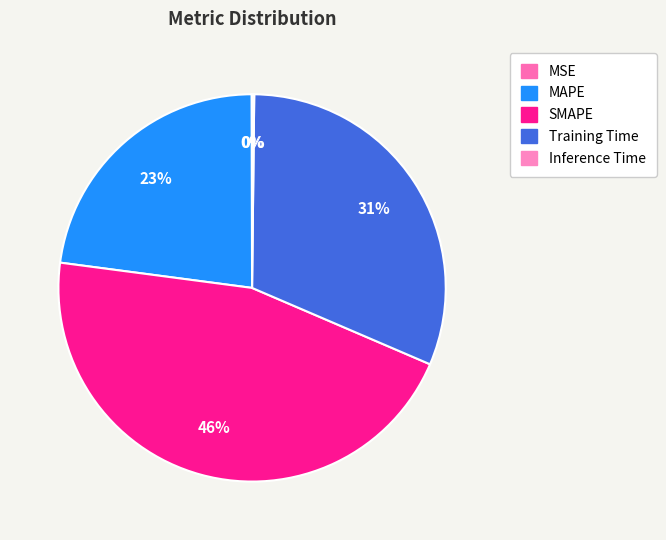

True or false: Training Time accounts for 40% of the total.

False